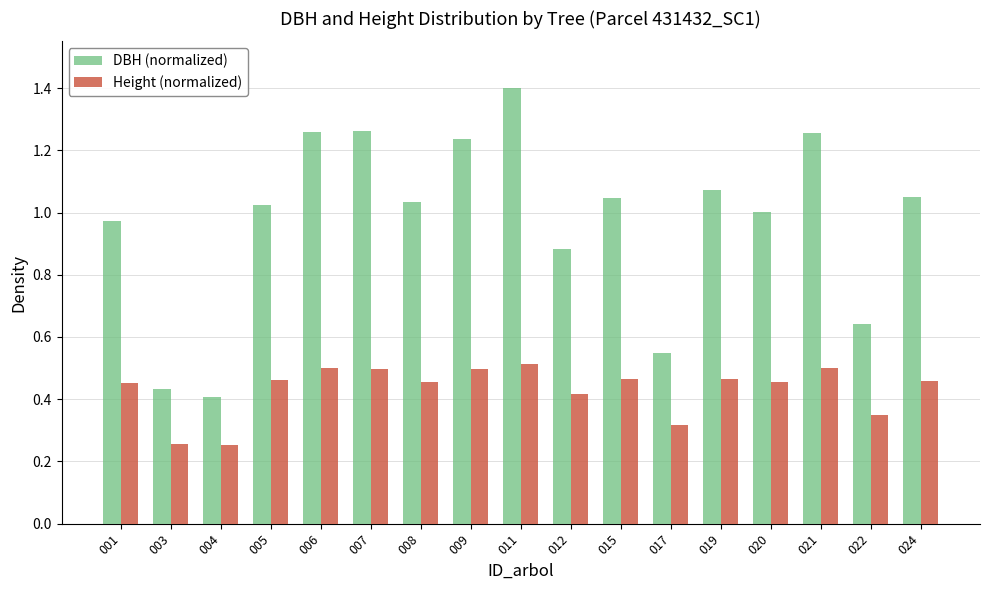

Which series has the widest spread of values?

DBH (normalized)